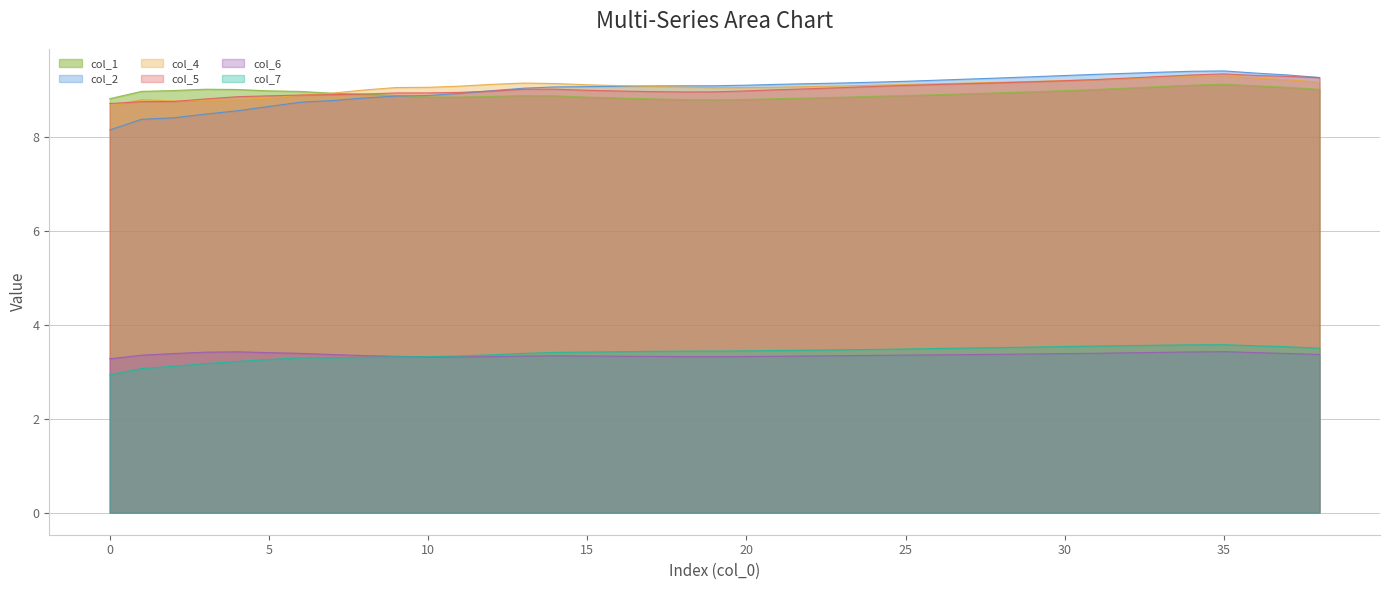

Which series has the largest total across all categories?

col_4